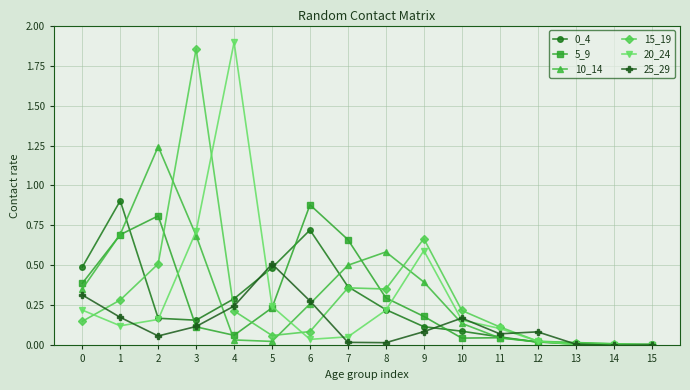

Which series has the widest spread of values?

20_24